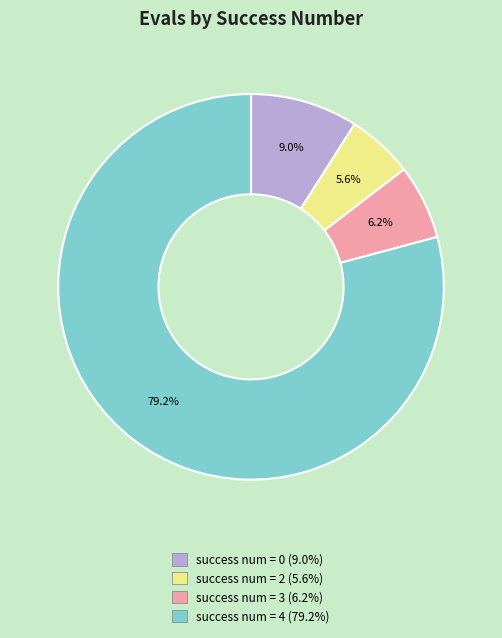

How much of the chart is everything except success num = 2 (5.6%)?

94.4%